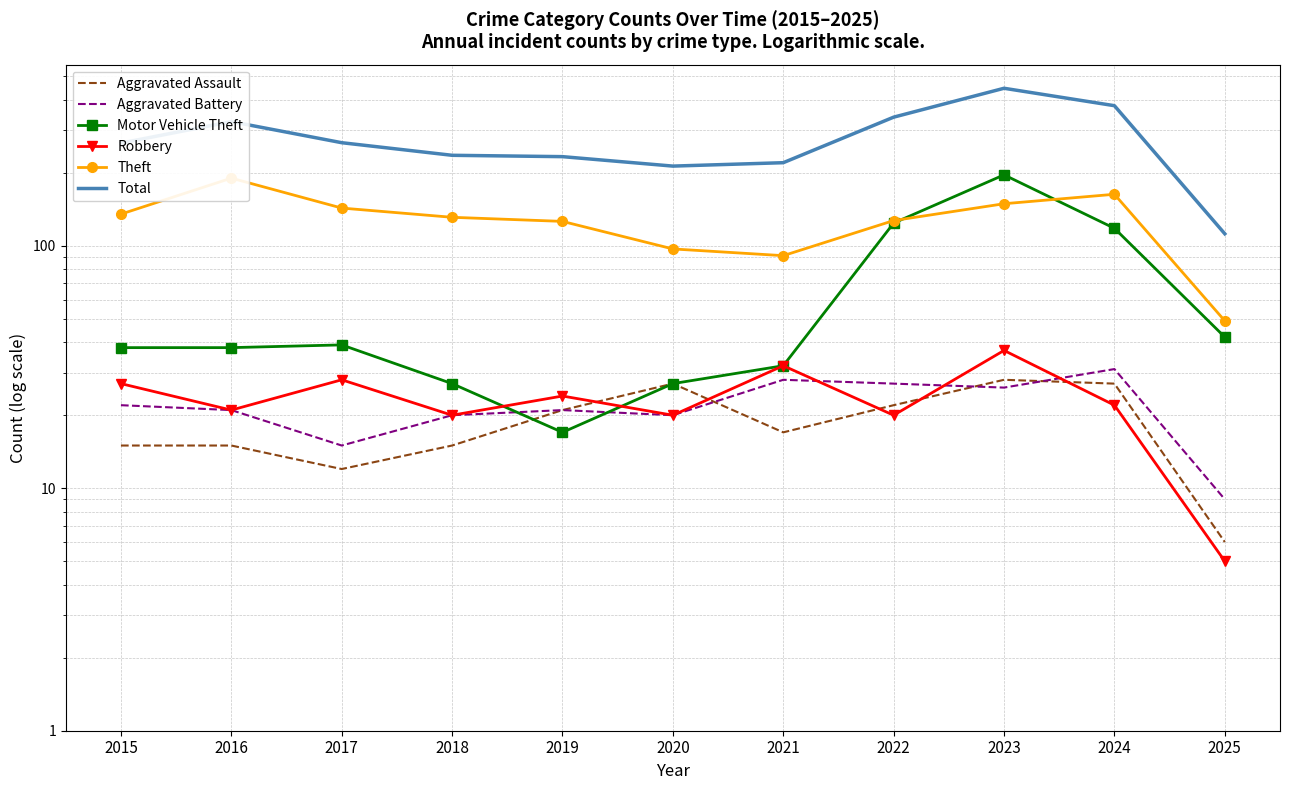

Is this an area chart (filled region under the line)?

No